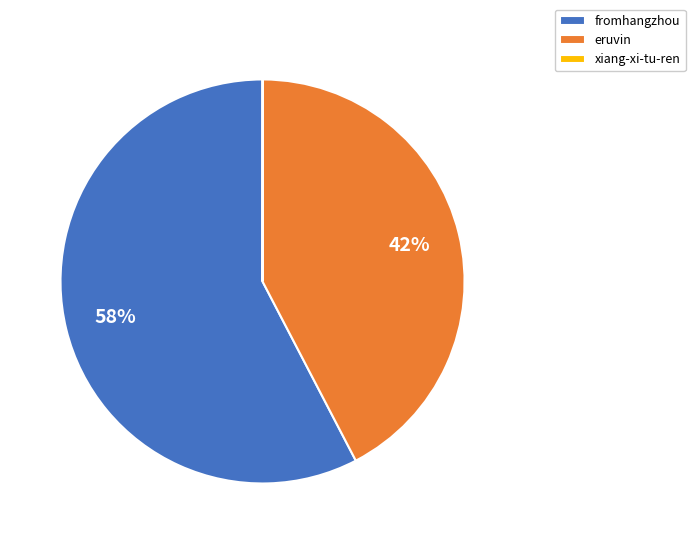

Between fromhangzhou and eruvin, which is larger?

fromhangzhou